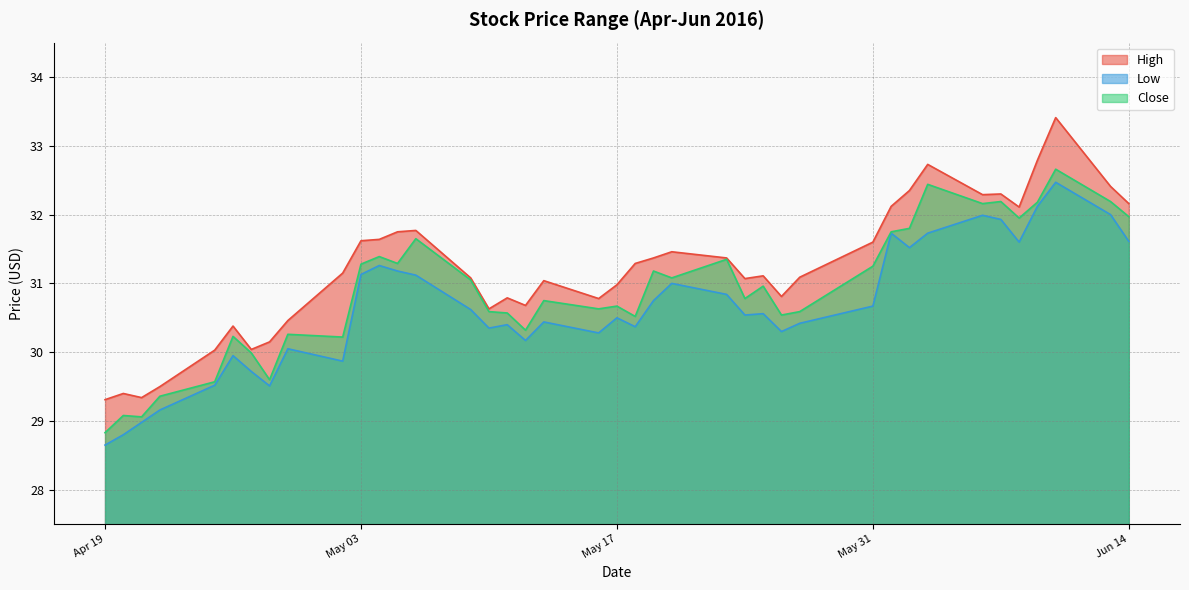

What is the difference between the maximum and minimum values in the Close series?

3.8